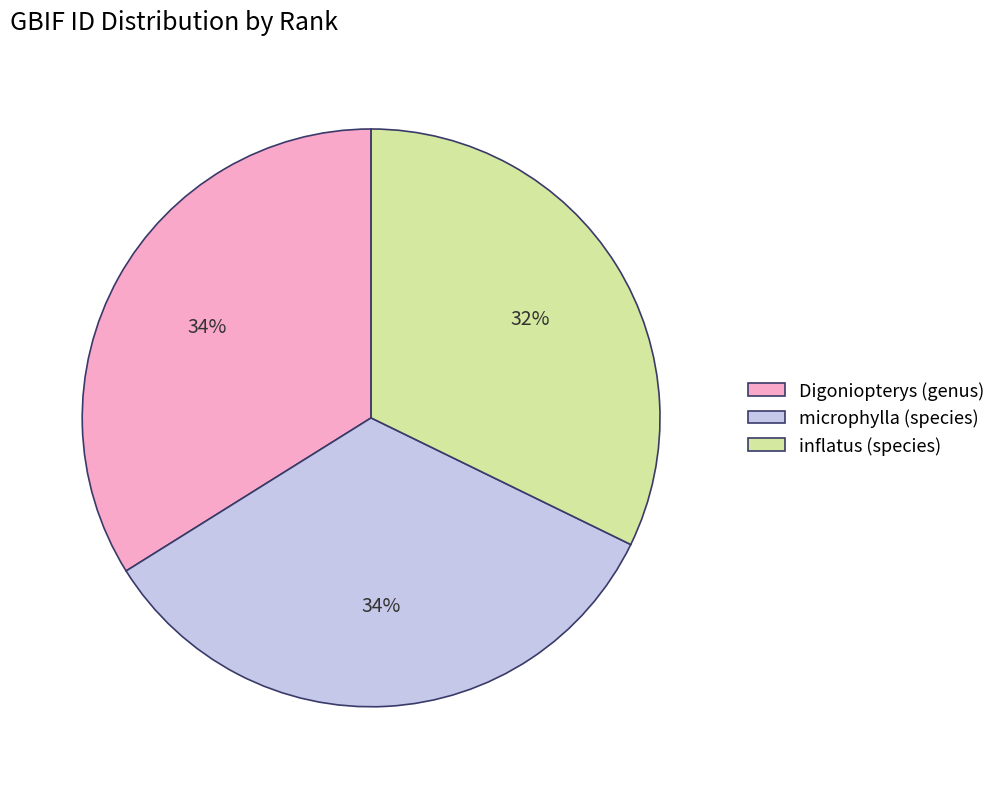

The Digoniopterys (genus) slice represents 41% of the pie. True or false?

False